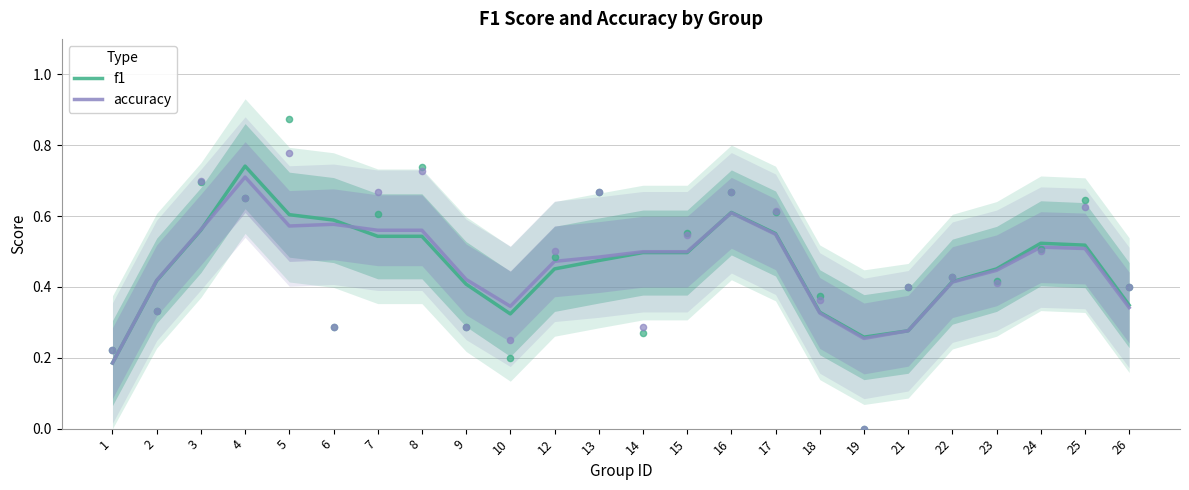

Which series contains the lowest Y value?

f1